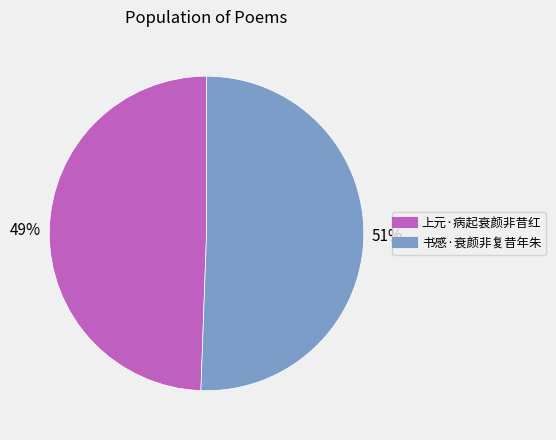

Count the number of slices in the pie.

2